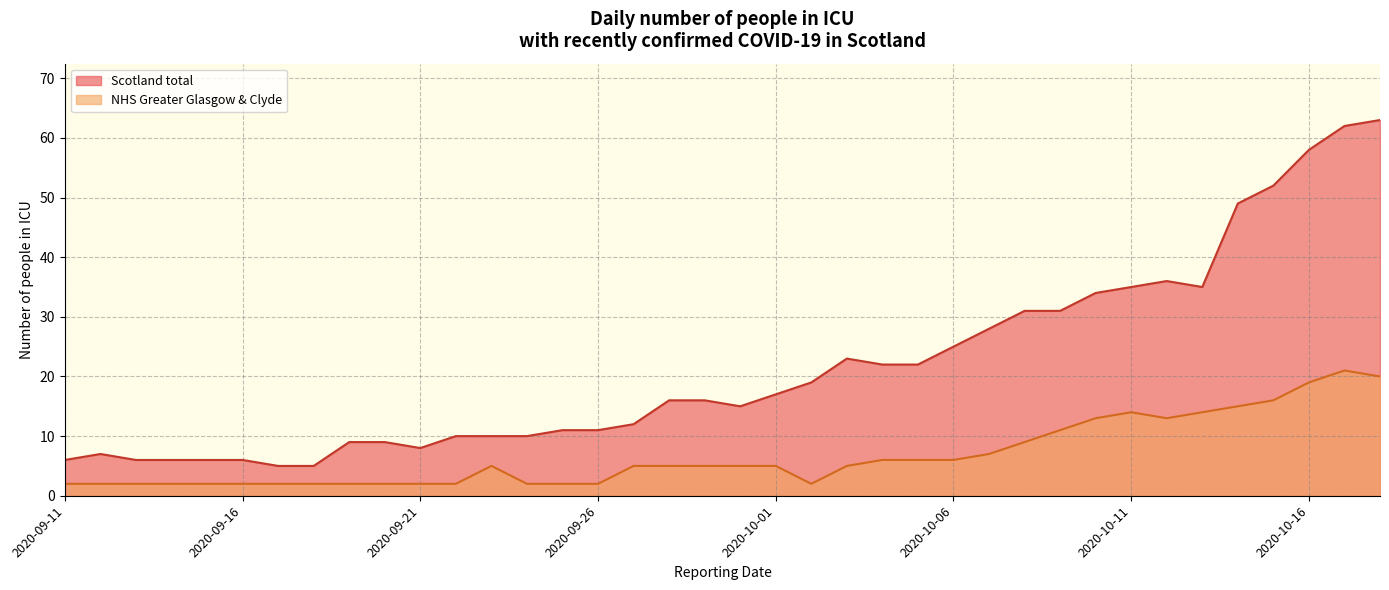

List the series in order of their peak value, highest first.

Scotland total, NHS Greater Glasgow & Clyde